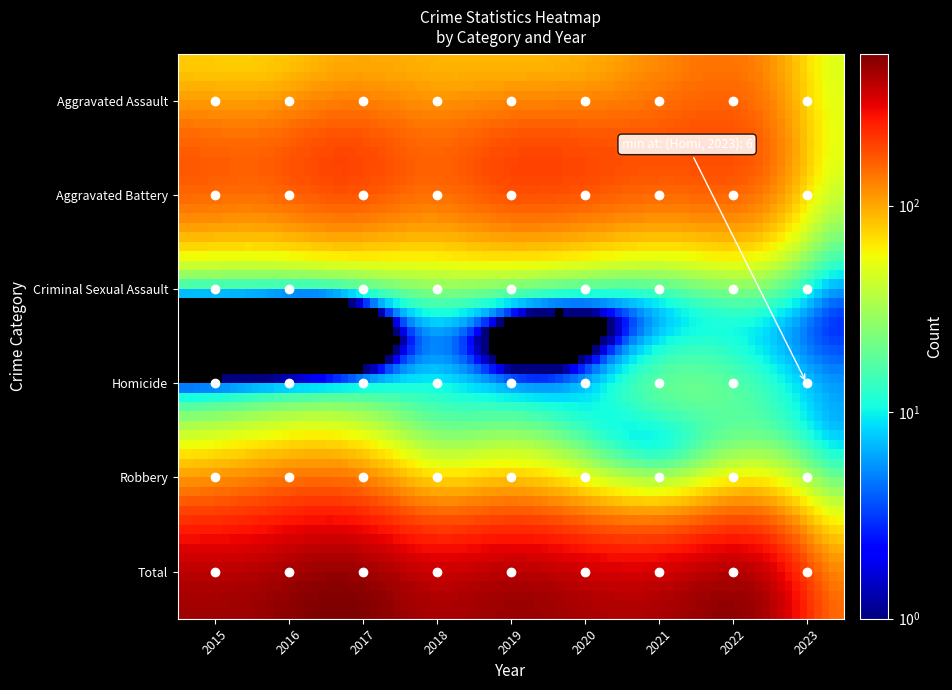

Which series has the largest total across all categories?

Total